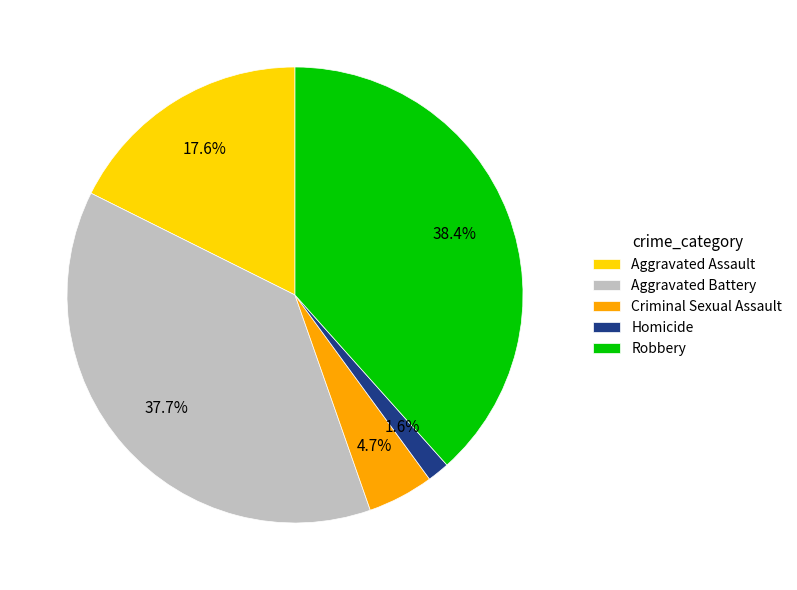

Which has a higher value, Homicide or Robbery?

Robbery